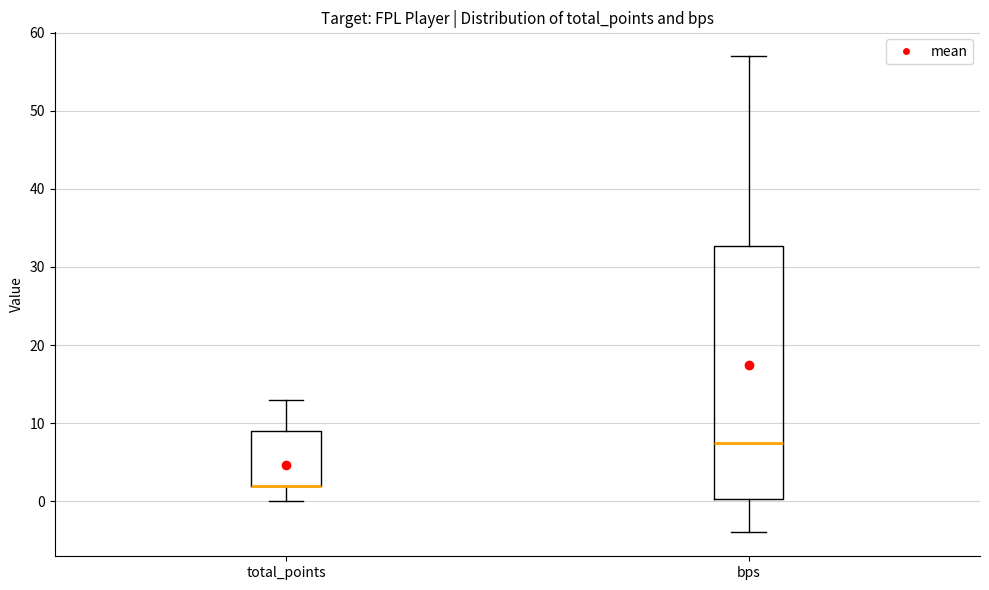

Where does the median line of the box for bps sit on the y-axis? The values are not printed on the chart, so give them approximately, as read against the axis.

8